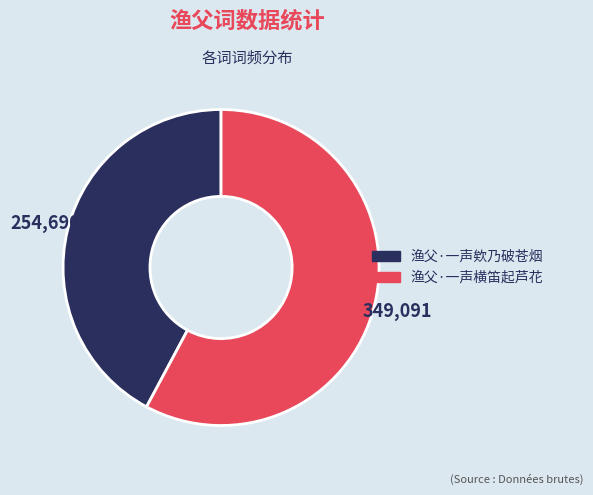

Rank the categories by value from highest to lowest.

渔父·一声横笛起芦花, 渔父·一声欸乃破苍烟